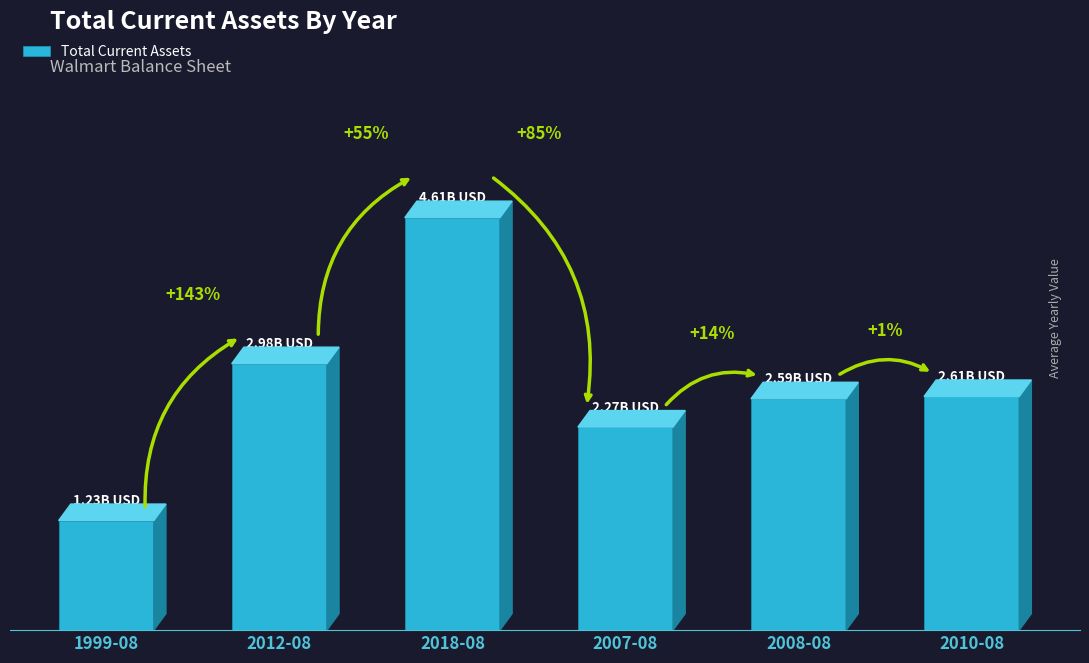

Reading left to right, extract all data points from this chart.

1225084000	2978946000	4611255000	2270455000	2586301000	2611821000